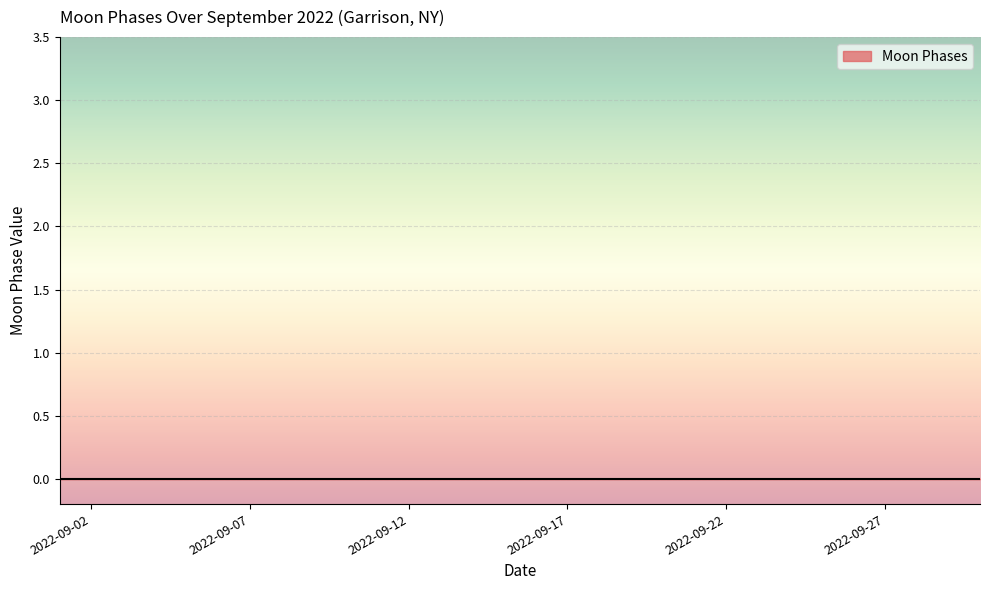

Where is the data nearest to the value 1?

2022-09-01